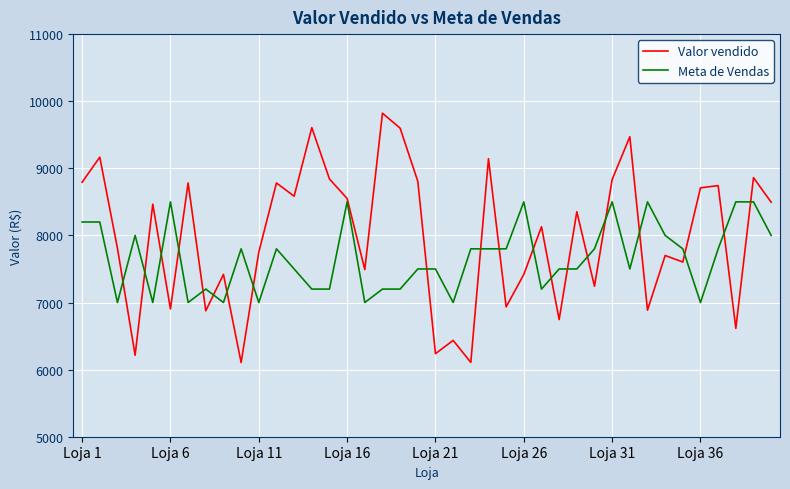

Which series has the largest total across all categories?

Valor vendido